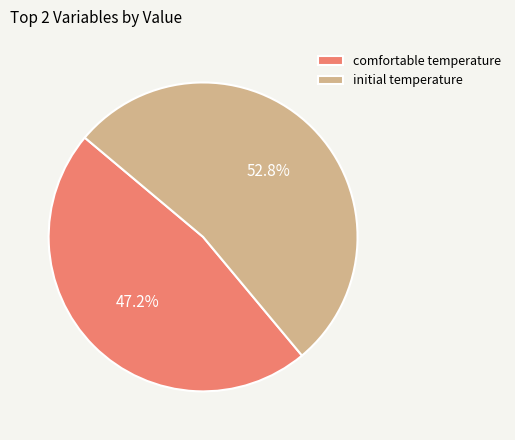

What is the ratio of the value at comfortable temperature to the value at initial temperature?

0.9